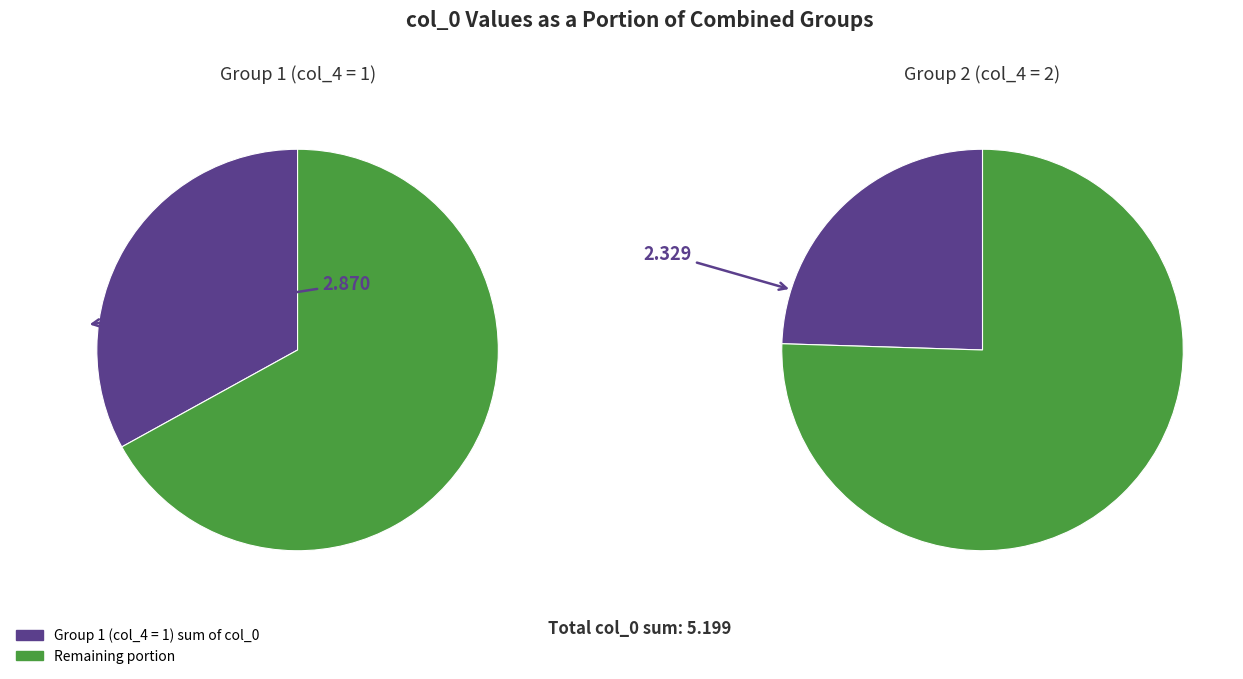

True or false: 6 accounts for 1% of the total.

False